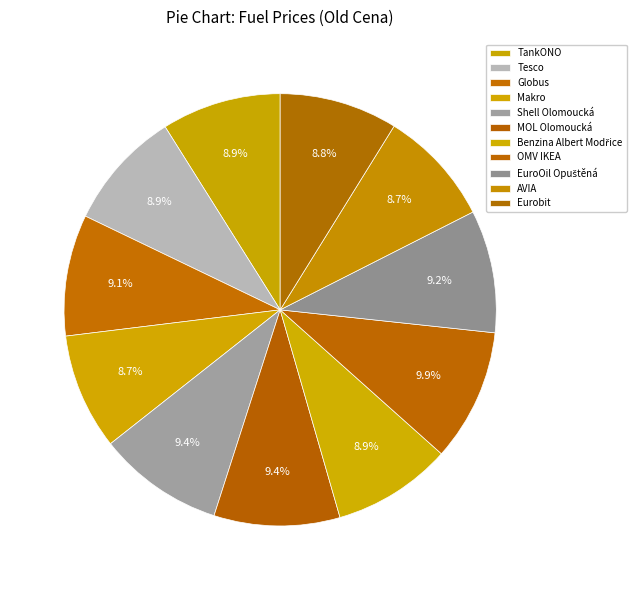

Which has a higher value, OMV IKEA or Tesco?

OMV IKEA